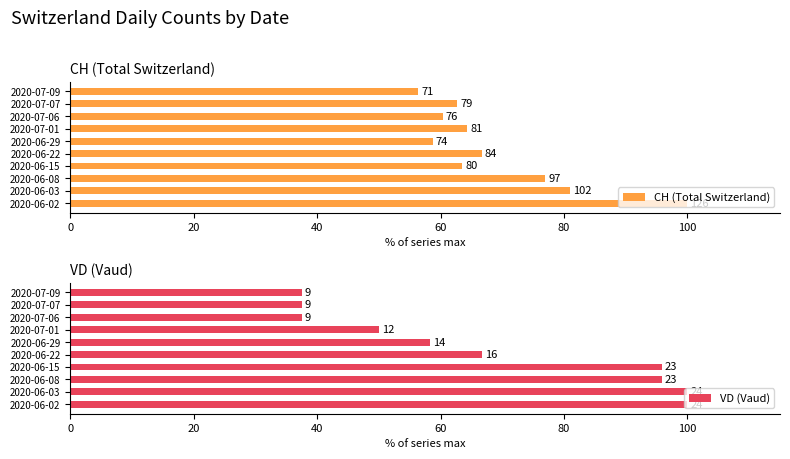

Rank the series by their maximum value, from highest to lowest.

CH (Total Switzerland), VD (Vaud)